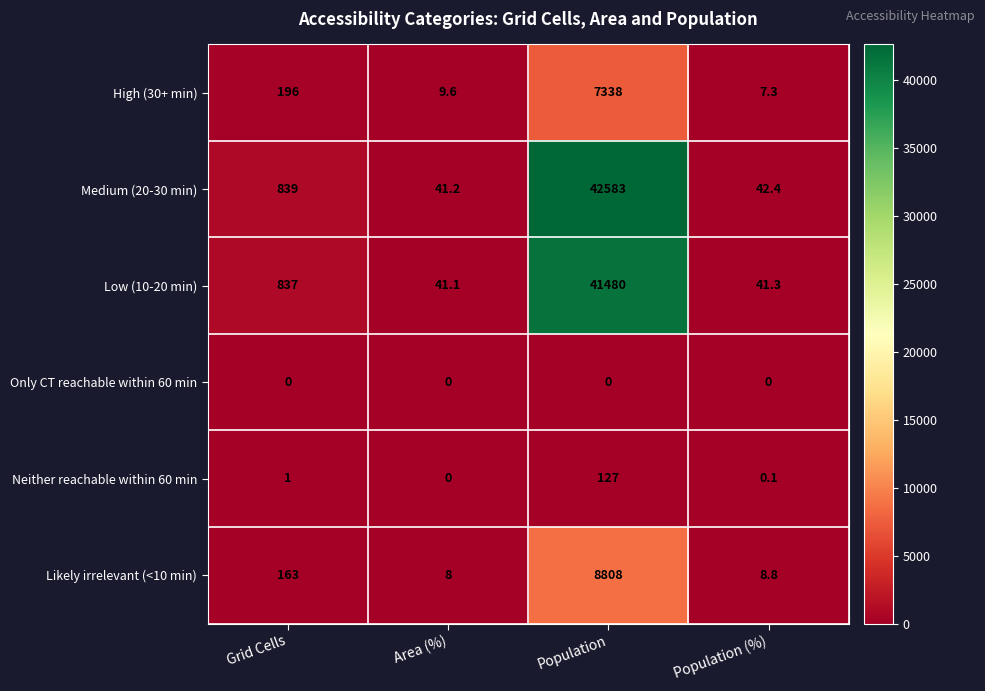

How many series are shown in this chart?

6